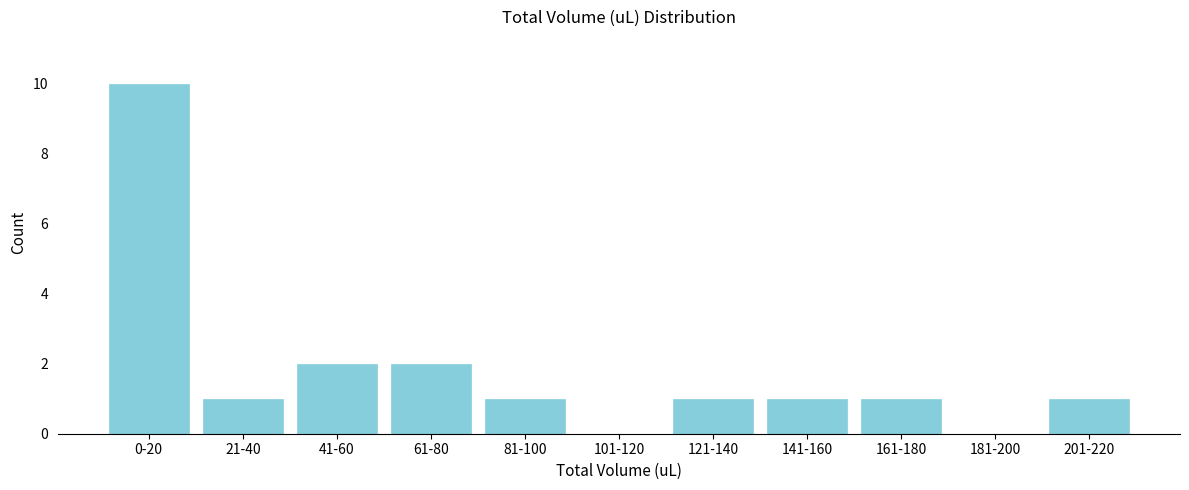

Reading left to right, transcribe all the data shown in this chart.

0-20=10	21-40=1	41-60=2	61-80=2	81-100=1	101-120=0	121-140=1	141-160=1	161-180=1	181-200=0	201-220=1